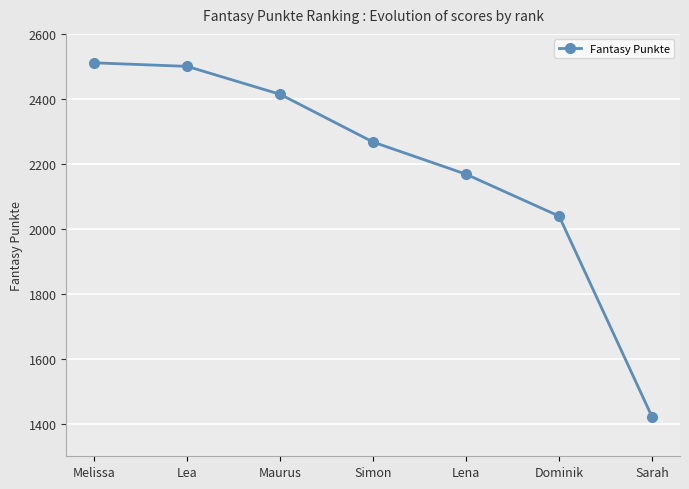

Which label corresponds to the smallest value in the chart?

Sarah